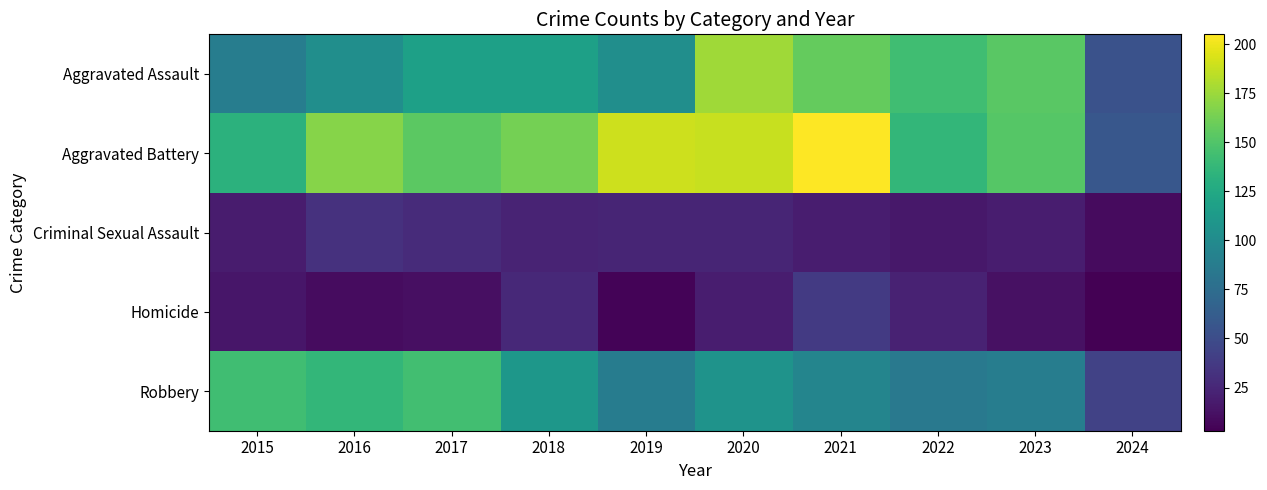

At how many categories does at least one series exceed 196?

1